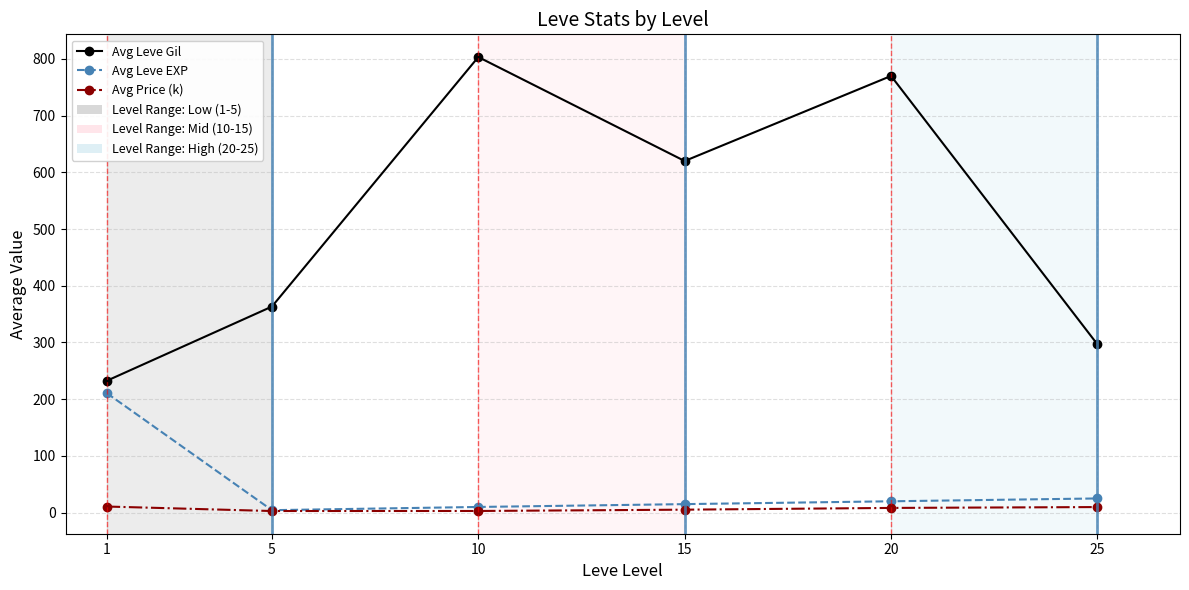

What is the average value of the Avg Price (k) series?

6.6